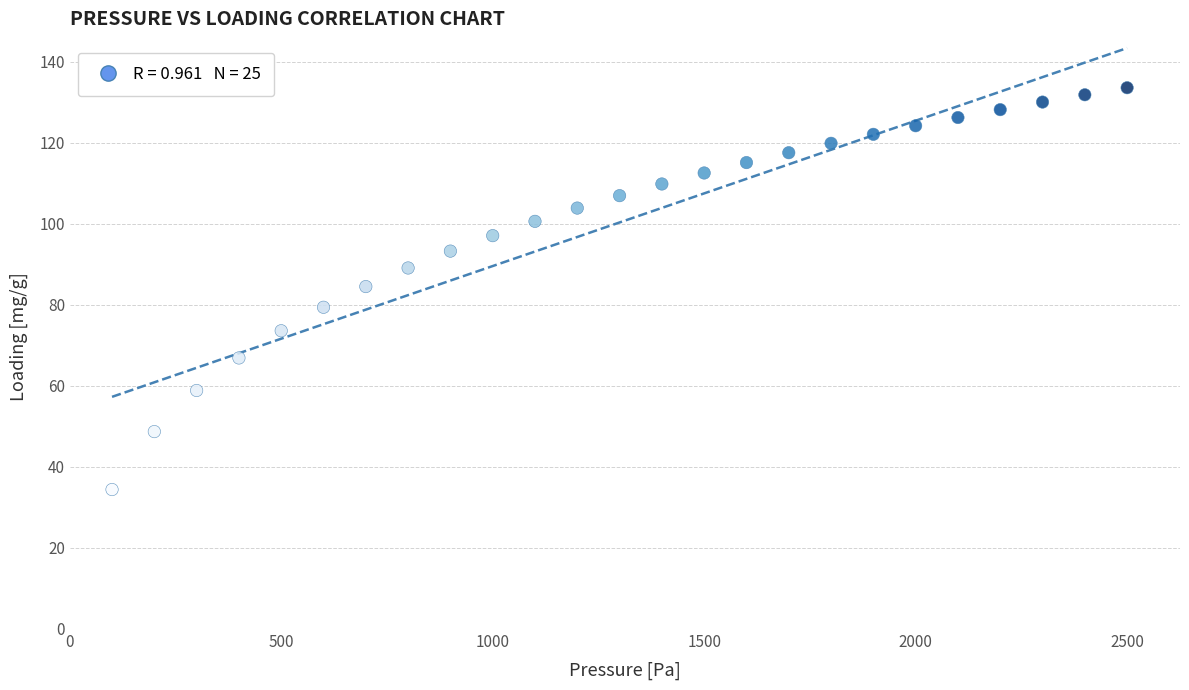

What is the range of X values (max minus min)?

2400.0